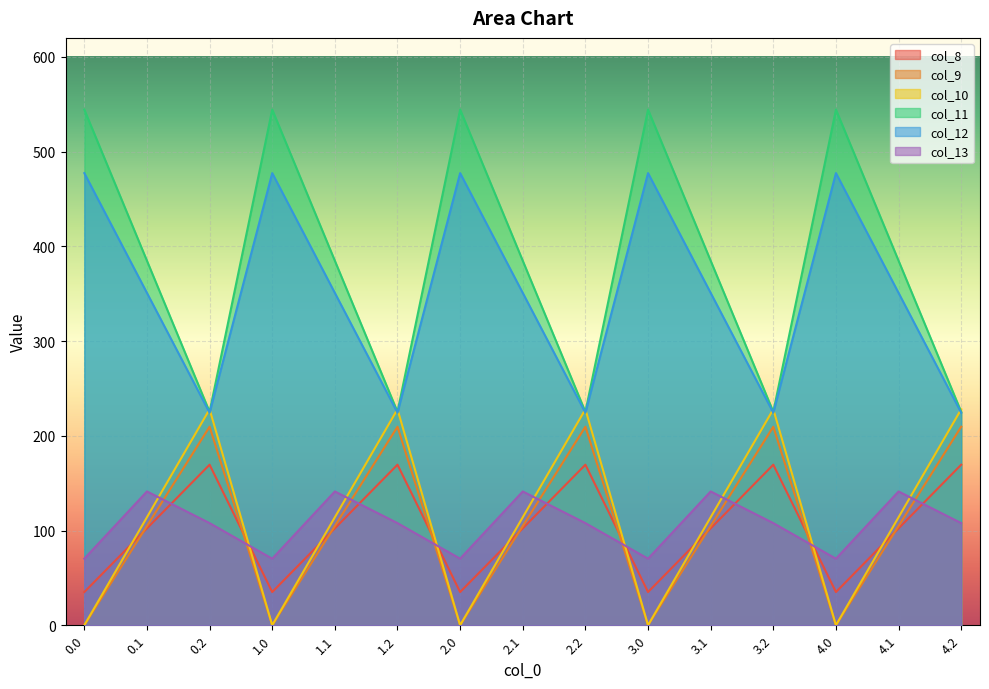

The value of col_10 at 2.1 is 114.0. True or false?

True